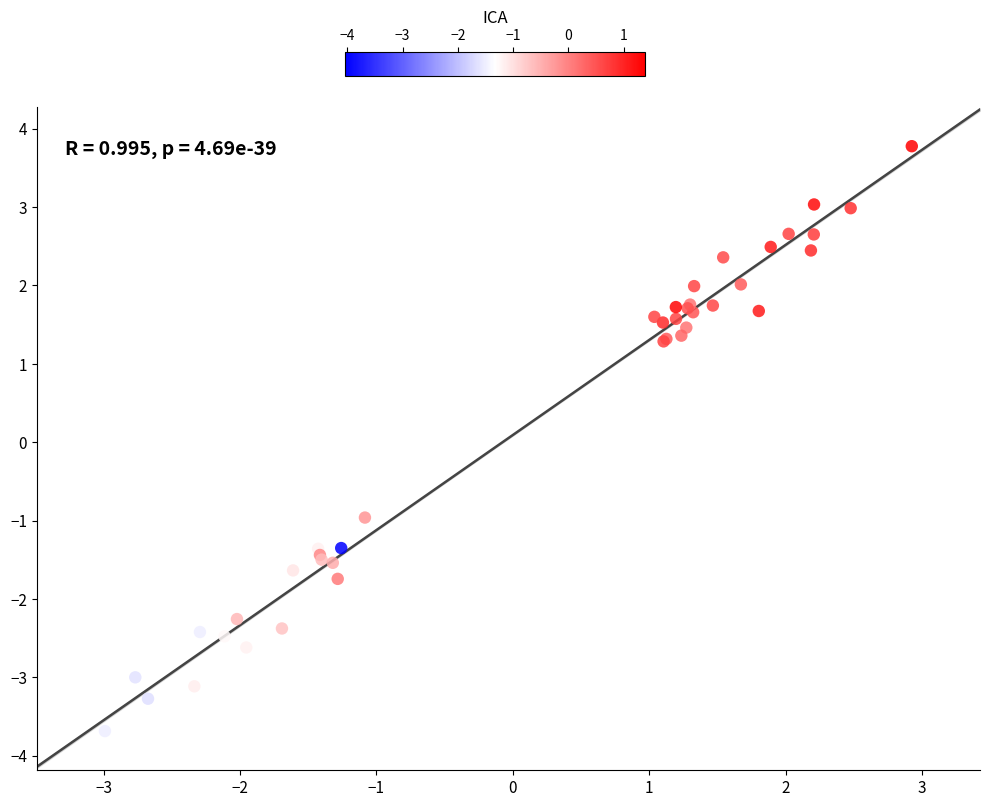

What Y value in the scatter plot is closest to 0?

-1.0